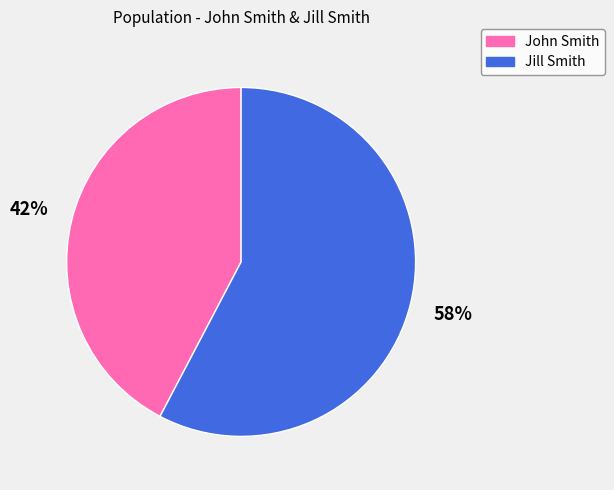

Combined, do John Smith and Jill Smith account for over 50%?

Yes